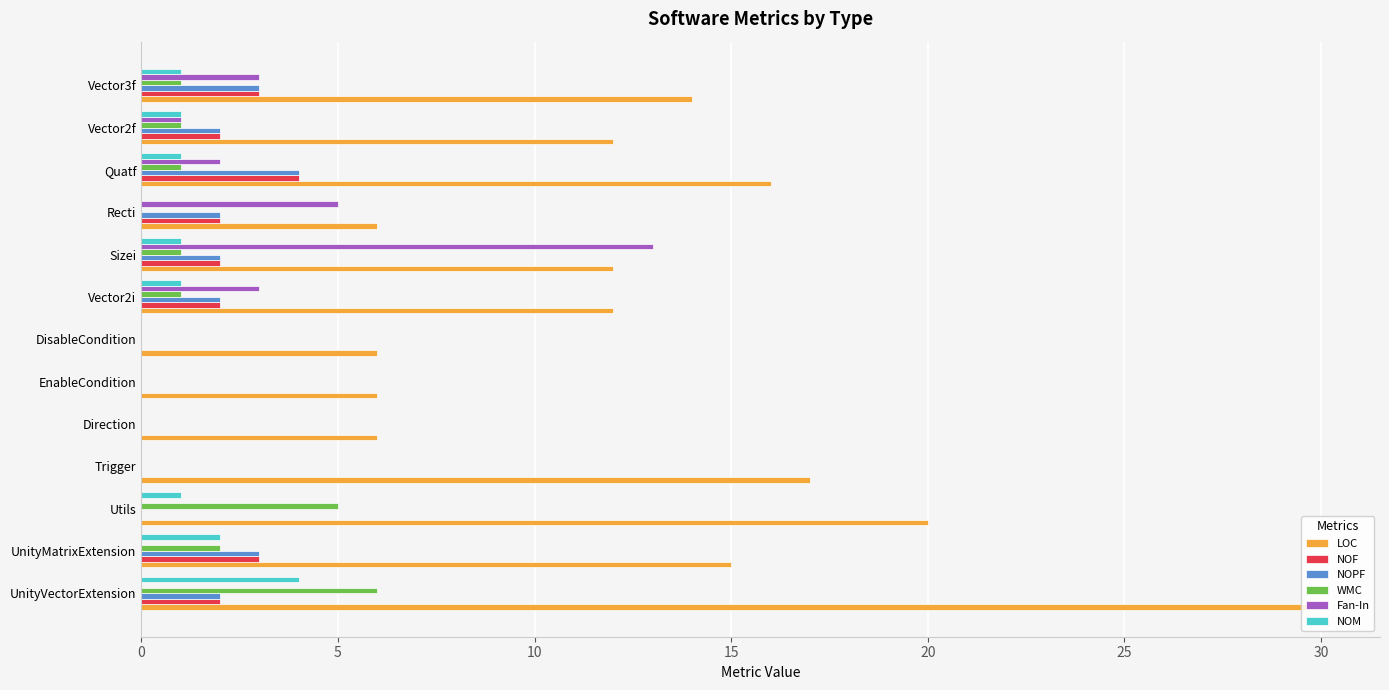

What is the total value across all series at Recti?

15